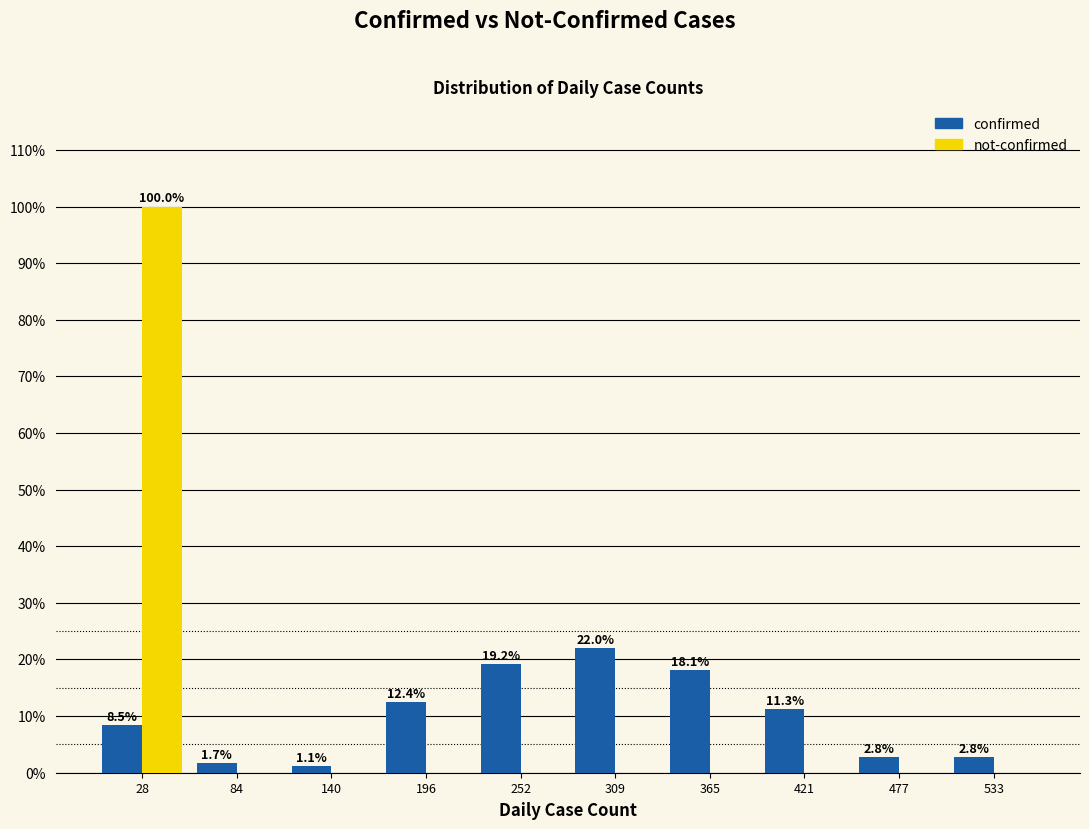

In the confirmed series, which range on the x-axis has the tallest bar?

280 to 340